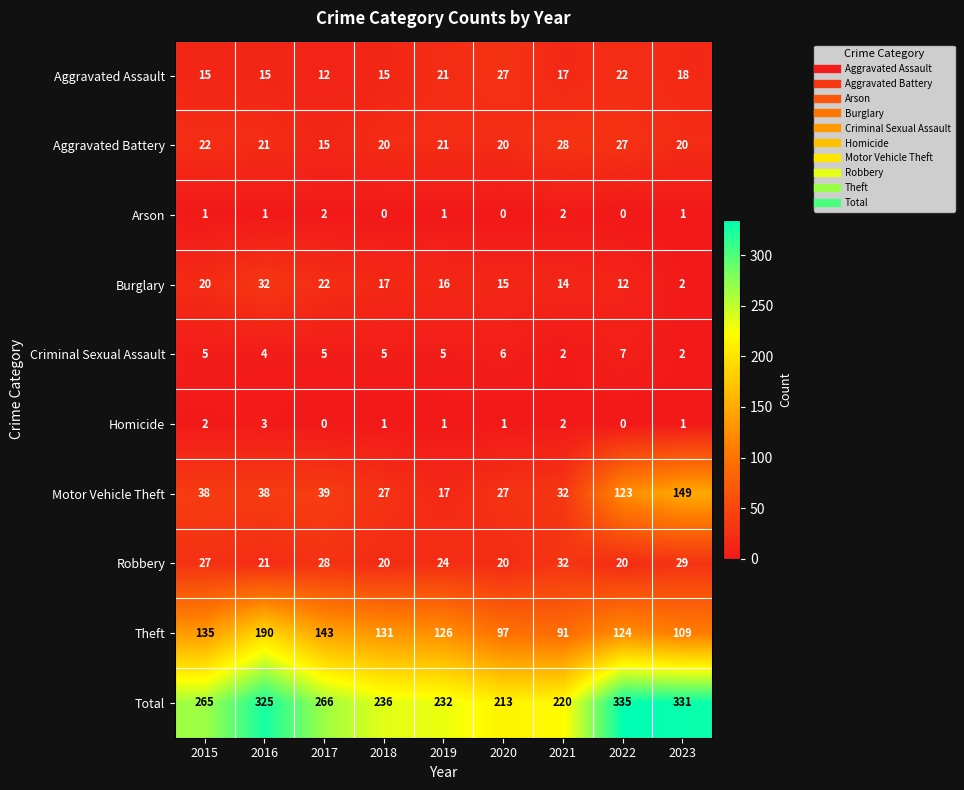

Is the value of Arson at 2020 greater than the value of Motor Vehicle Theft at 2015?

No